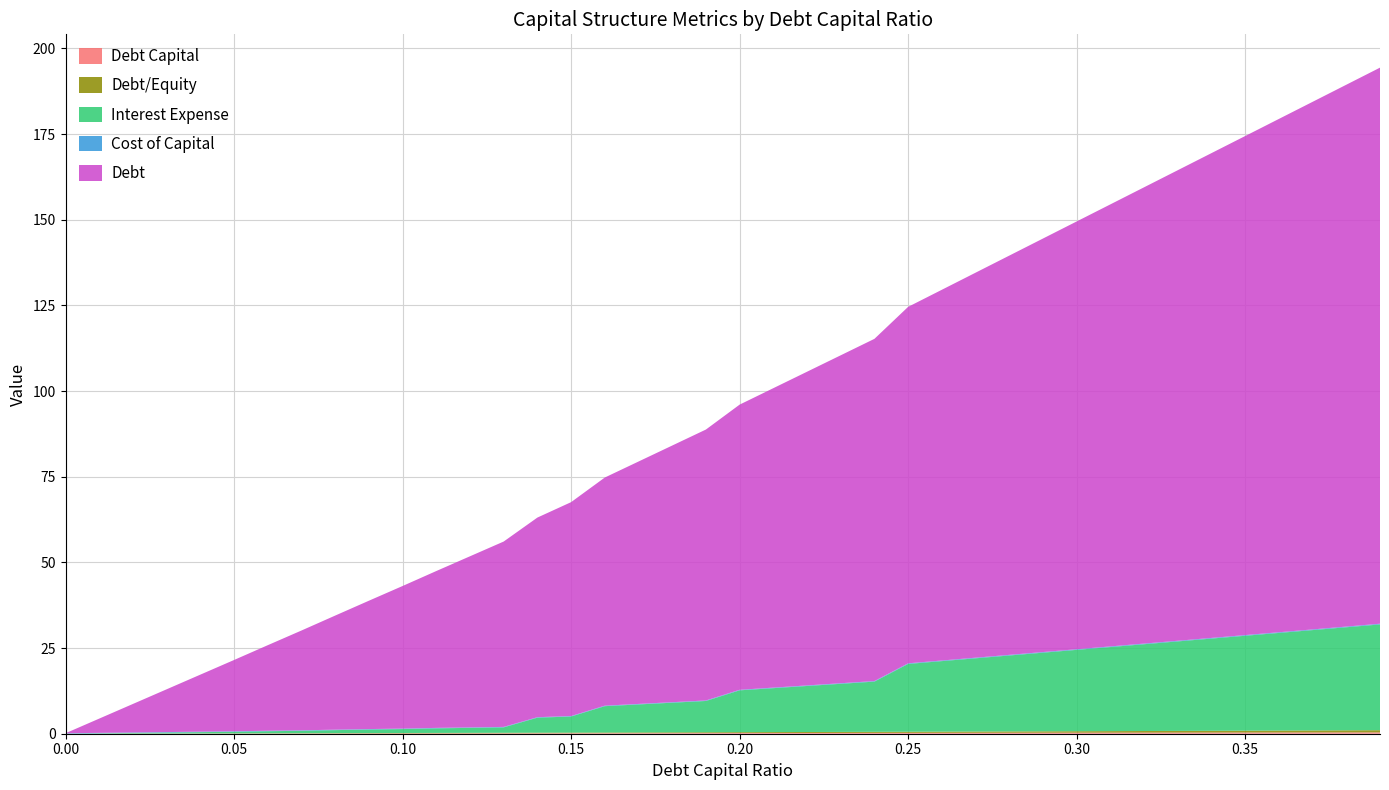

Reading left to right, list all the values displayed in this chart.

debt_capital: 0.0=0.0	0.01=0.0	0.02=0.0	0.03=0.0	0.04=0.0	0.05=0.1	0.06=0.1	0.07=0.1	0.08=0.1	0.09=0.1	0.1=0.1	0.11=0.1	0.12=0.1	0.13=0.1	0.14=0.1	0.15=0.1	0.16=0.2	0.17=0.2	0.18=0.2	0.19=0.2	0.2=0.2	0.21=0.2	0.22=0.2	0.23=0.2	0.24=0.2	0.25=0.2	0.26=0.3	0.27=0.3	0.28=0.3	0.29=0.3	0.3=0.3	0.31=0.3	0.32=0.3	0.33=0.3	0.34=0.3	0.35=0.3	0.36=0.4	0.37=0.4	0.38=0.4	0.39=0.4
debt_equity: 0.0=0.0	0.01=0.0	0.02=0.0	0.03=0.0	0.04=0.0	0.05=0.1	0.06=0.1	0.07=0.1	0.08=0.1	0.09=0.1	0.1=0.1	0.11=0.1	0.12=0.1	0.13=0.1	0.14=0.2	0.15=0.2	0.16=0.2	0.17=0.2	0.18=0.2	0.19=0.2	0.2=0.2	0.21=0.3	0.22=0.3	0.23=0.3	0.24=0.3	0.25=0.3	0.26=0.4	0.27=0.4	0.28=0.4	0.29=0.4	0.3=0.4	0.31=0.4	0.32=0.5	0.33=0.5	0.34=0.5	0.35=0.5	0.36=0.6	0.37=0.6	0.38=0.6	0.39=0.6
interest_expense: 0.0=0.0	0.01=0.1	0.02=0.2	0.03=0.3	0.04=0.4	0.05=0.5	0.06=0.6	0.07=0.7	0.08=0.9	0.09=1.0	0.1=1.1	0.11=1.3	0.12=1.5	0.13=1.6	0.14=4.4	0.15=4.7	0.16=7.7	0.17=8.2	0.18=8.7	0.19=9.1	0.2=12.2	0.21=12.8	0.22=13.4	0.23=14.0	0.24=14.7	0.25=19.8	0.26=20.6	0.27=21.4	0.28=22.2	0.29=23.0	0.3=23.7	0.31=24.5	0.32=25.3	0.33=26.1	0.34=26.9	0.35=27.7	0.36=28.5	0.37=29.3	0.38=30.1	0.39=30.9
cost_capital: 0.0=0.1	0.01=0.1	0.02=0.1	0.03=0.1	0.04=0.1	0.05=0.1	0.06=0.1	0.07=0.1	0.08=0.1	0.09=0.1	0.1=0.1	0.11=0.1	0.12=0.1	0.13=0.1	0.14=0.1	0.15=0.1	0.16=0.1	0.17=0.1	0.18=0.1	0.19=0.1	0.2=0.2	0.21=0.2	0.22=0.2	0.23=0.2	0.24=0.2	0.25=0.2	0.26=0.2	0.27=0.2	0.28=0.2	0.29=0.2	0.3=0.2	0.31=0.2	0.32=0.2	0.33=0.2	0.34=0.2	0.35=0.2	0.36=0.2	0.37=0.2	0.38=0.2	0.39=0.2
debt: 0.0=0.0	0.01=4.2	0.02=8.3	0.03=12.5	0.04=16.6	0.05=20.8	0.06=25.0	0.07=29.1	0.08=33.3	0.09=37.4	0.1=41.6	0.11=45.8	0.12=49.9	0.13=54.1	0.14=58.3	0.15=62.4	0.16=66.6	0.17=70.7	0.18=74.9	0.19=79.1	0.2=83.2	0.21=87.4	0.22=91.5	0.23=95.7	0.24=99.9	0.25=104.0	0.26=108.2	0.27=112.3	0.28=116.5	0.29=120.7	0.3=124.8	0.31=129.0	0.32=133.2	0.33=137.3	0.34=141.5	0.35=145.6	0.36=149.8	0.37=154.0	0.38=158.1	0.39=162.3